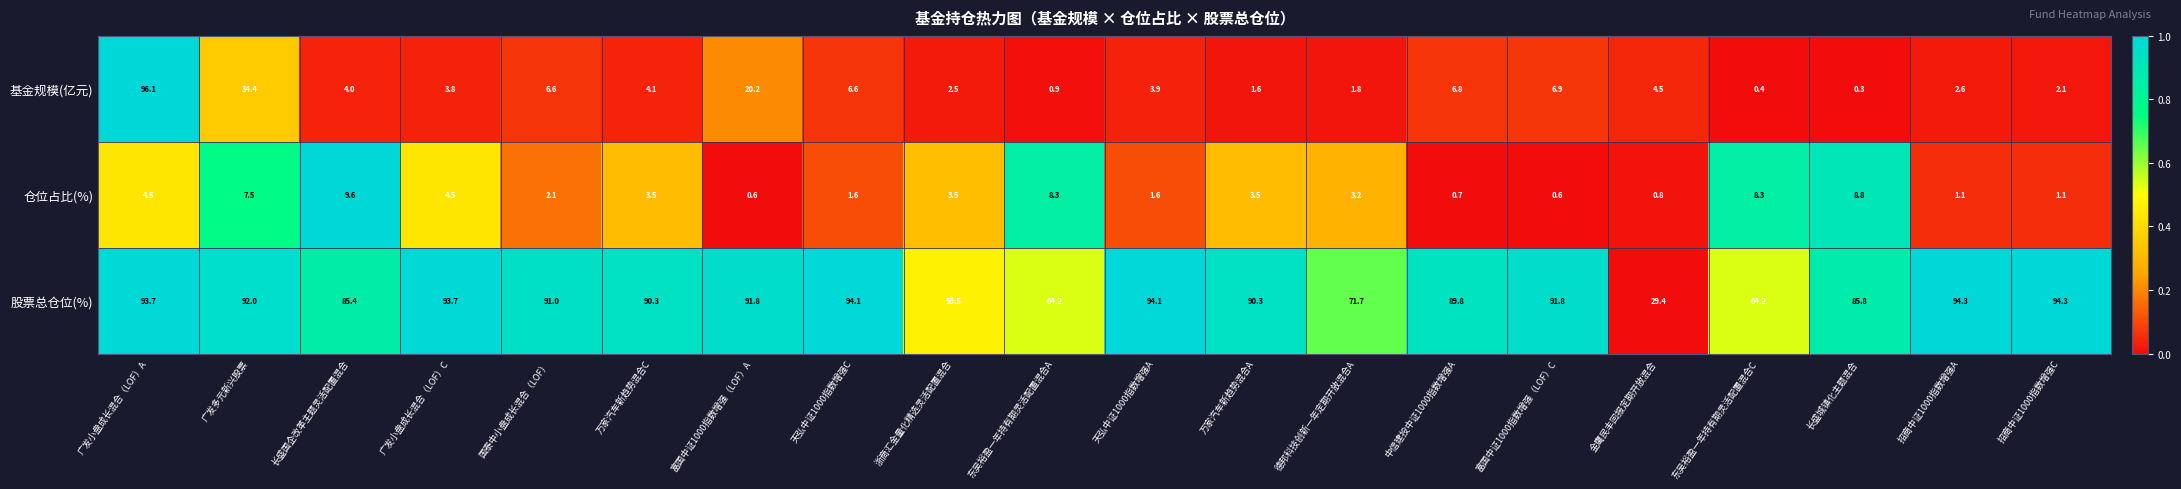

At which label does 股票总仓位(%) reach its minimum?

金鹰民丰回报定期开放混合